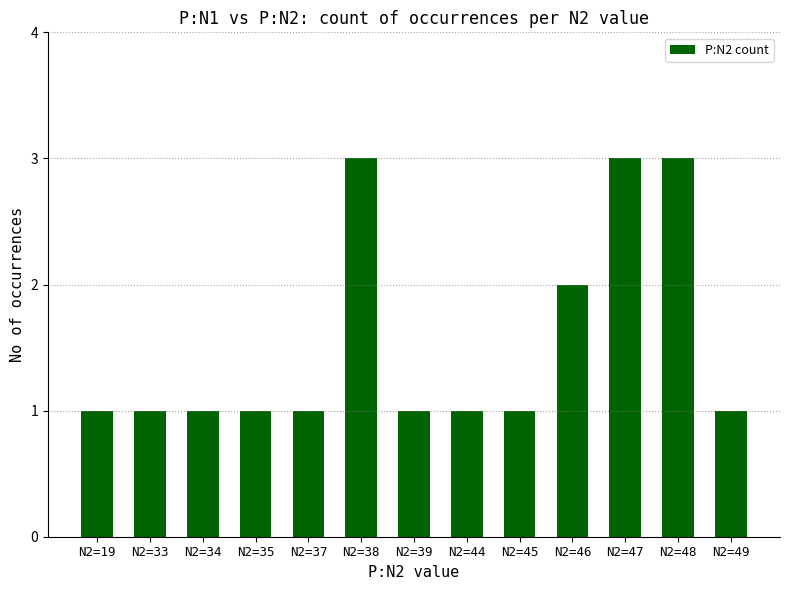

What is the sum of the values at N2=37 and N2=45?

2